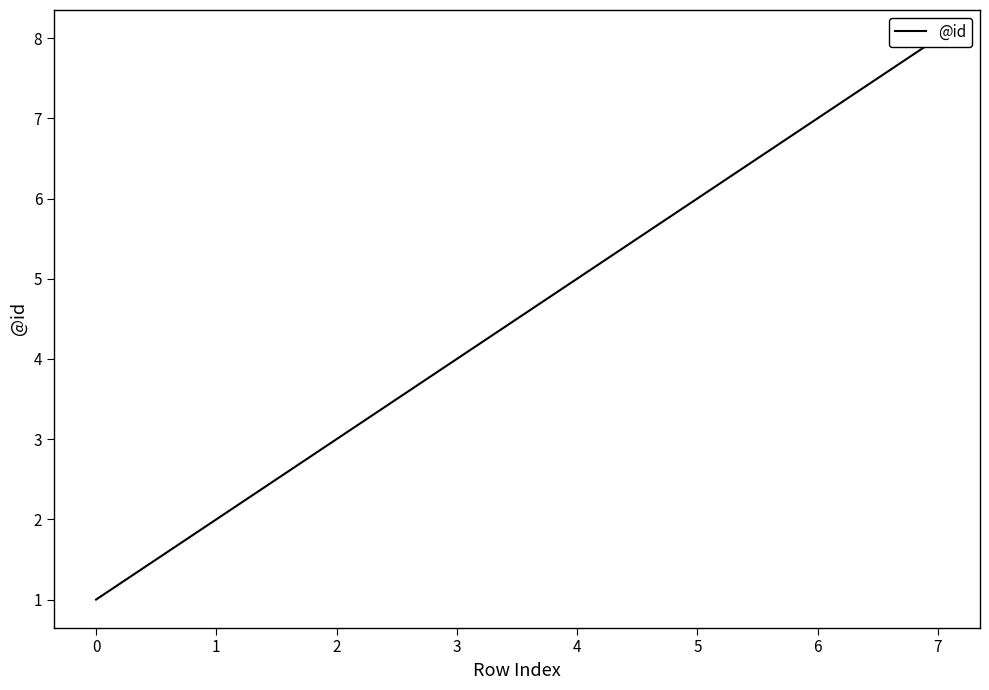

Is this an area chart (filled region under the line)?

No